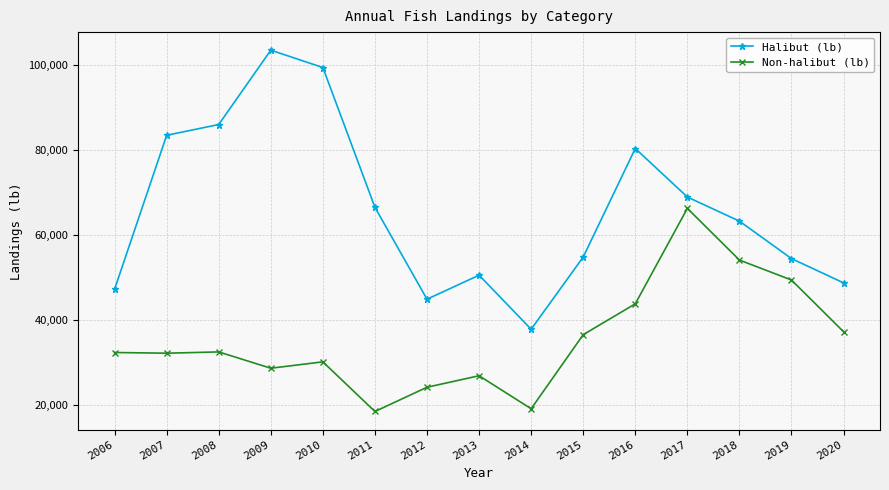

The value of Non-halibut (lb) at 2010 is 39294.9. True or false?

False